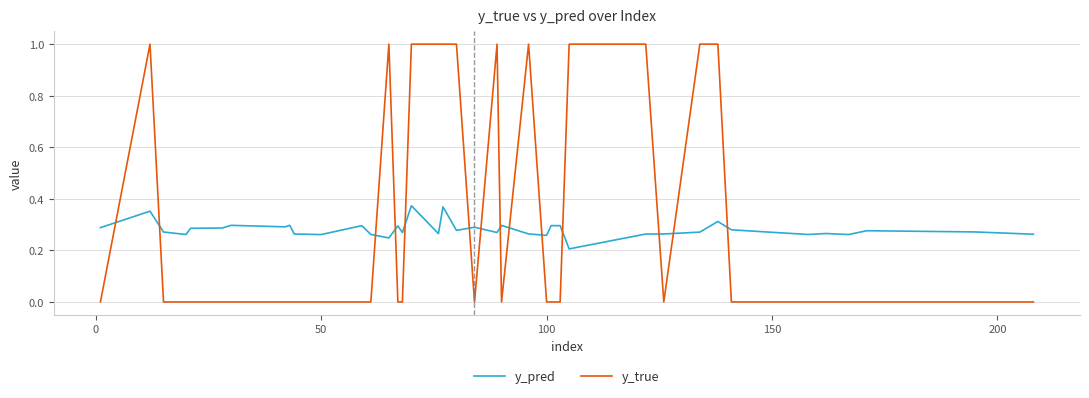

Rank the series by their maximum value, from lowest to highest.

y_pred, y_true